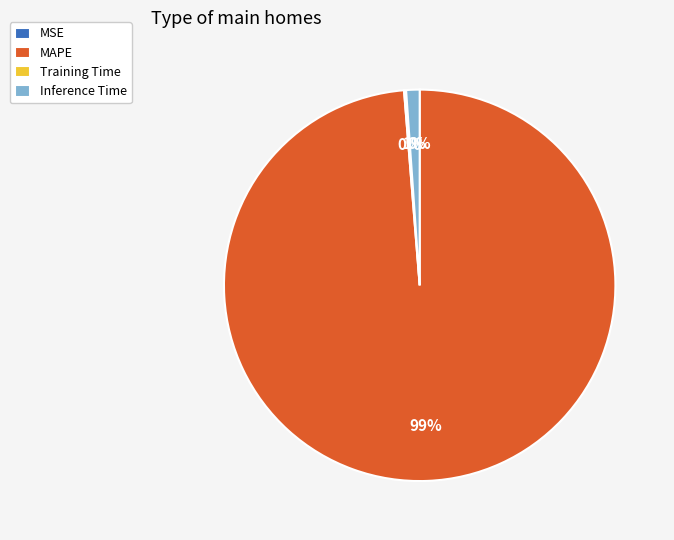

Does MAPE represent more than half of the total?

Yes